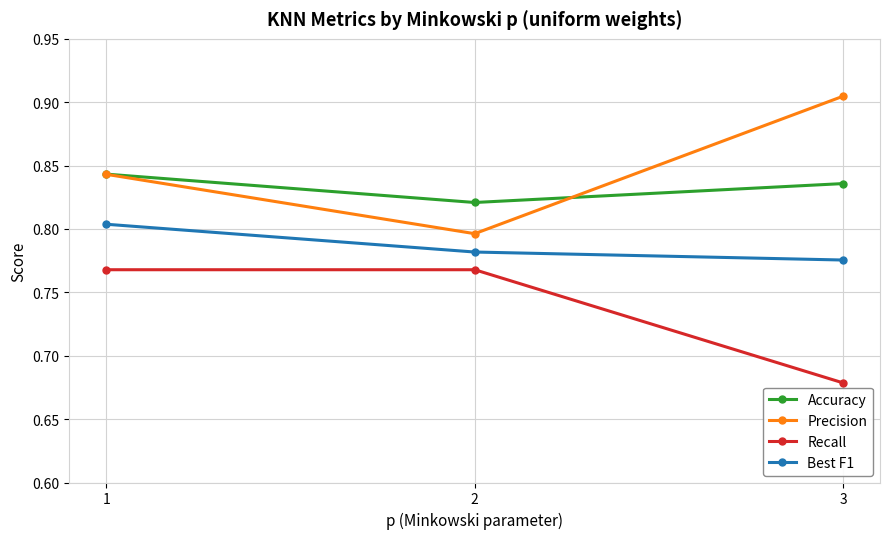

Which category has the highest value across all series?

3